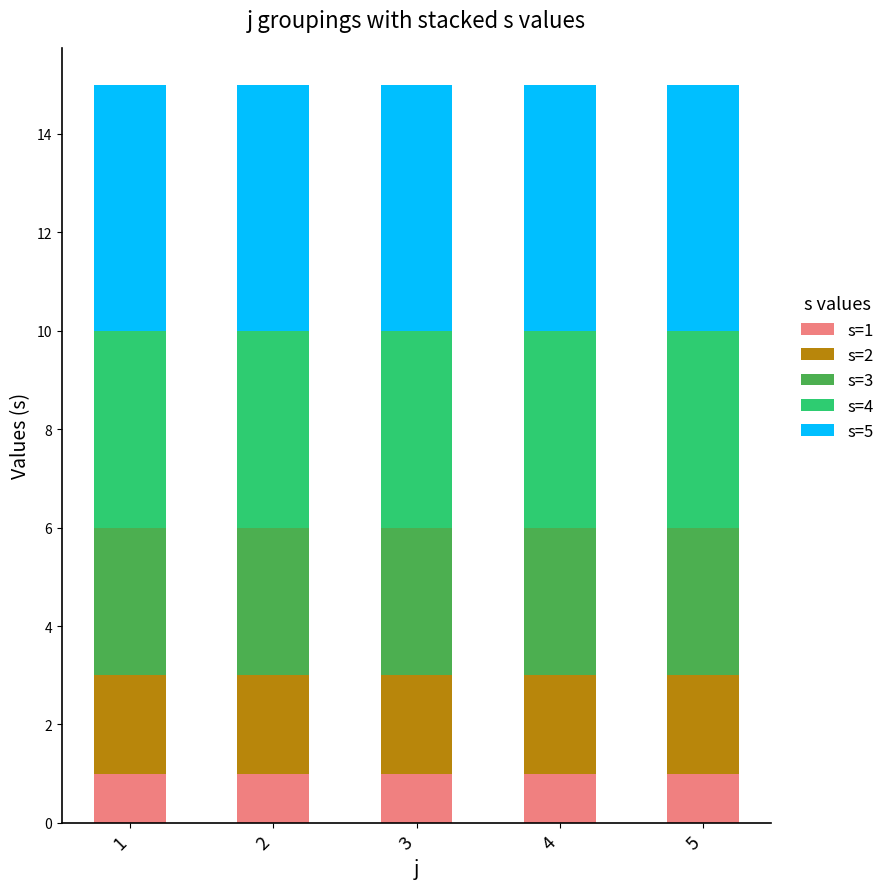

What are all the series names shown in the legend?

s=1, s=2, s=3, s=4, s=5